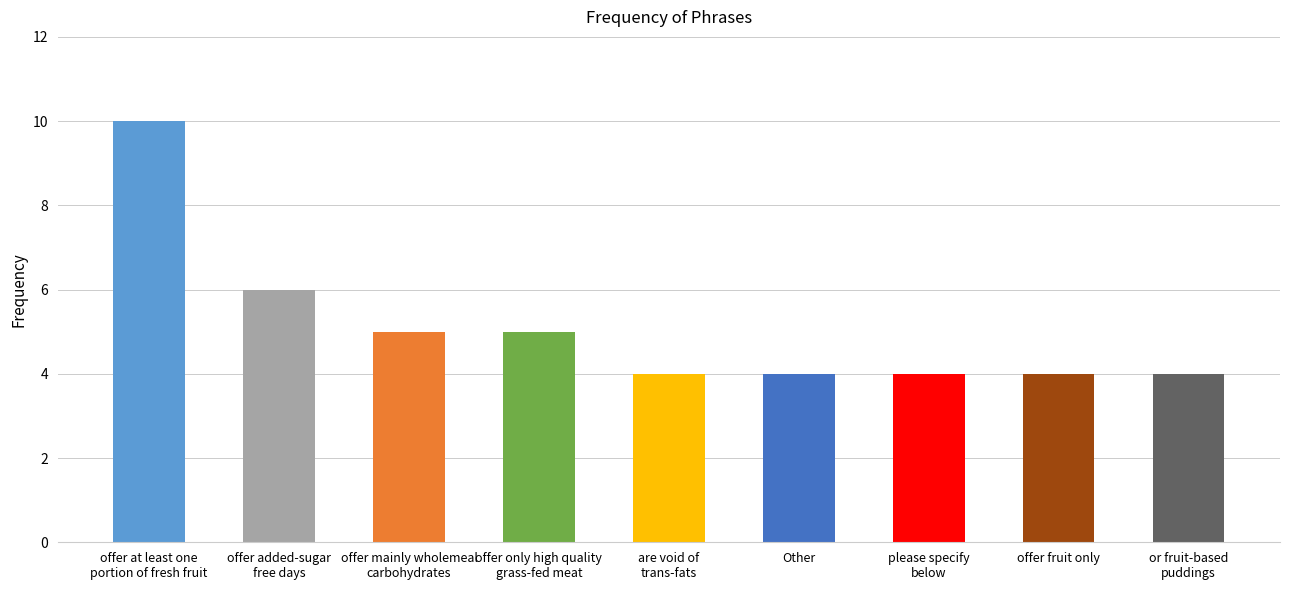

Where is the data nearest to the value 7?

offer added-sugar
free days